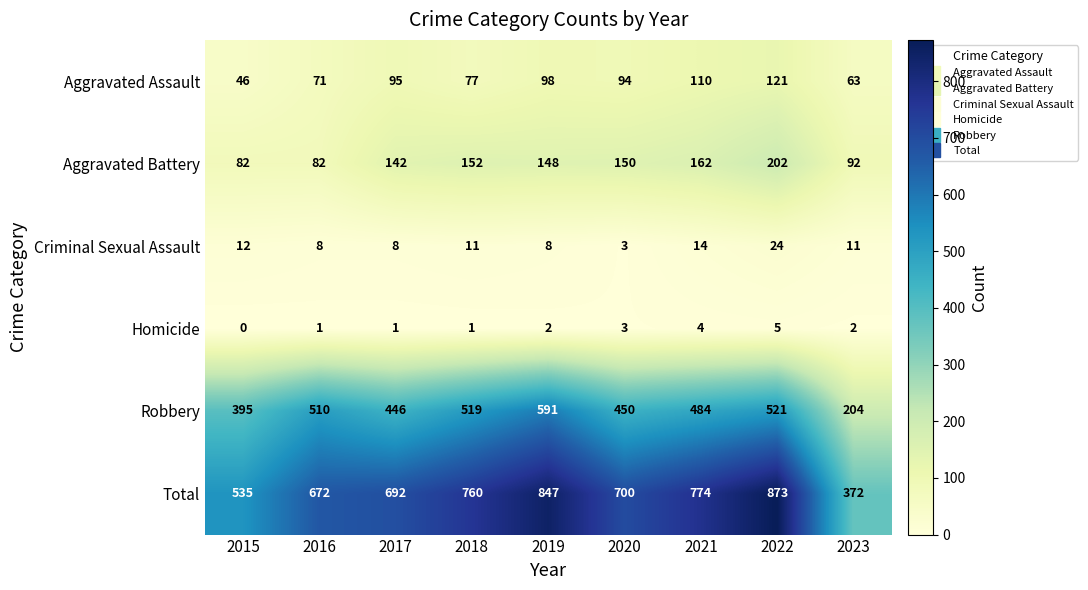

At how many categories does at least one series exceed 693?

5